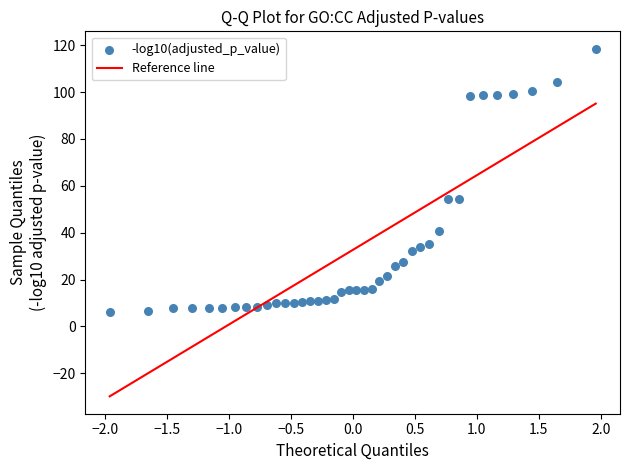

What is the range of Y values (max minus min)?

112.3